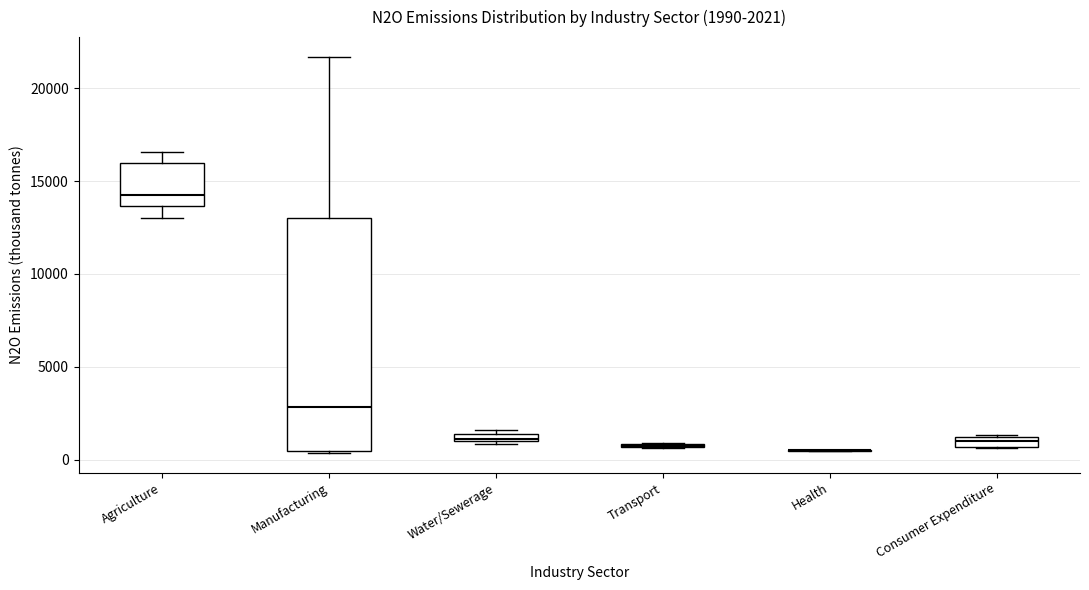

Which box is the tallest, from its lower edge to its upper edge?

Manufacturing